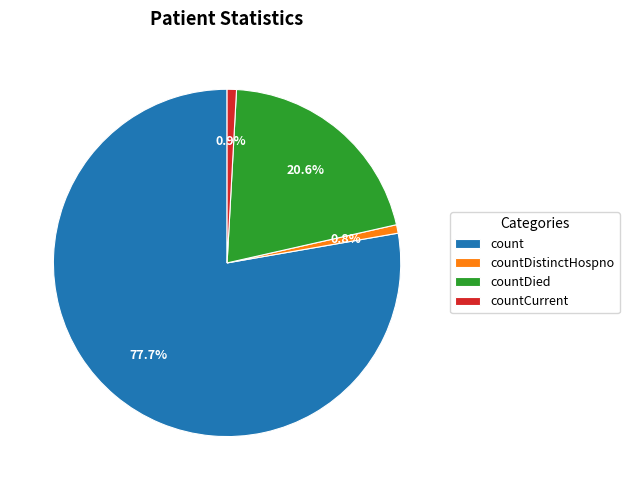

Does countDied account for over 50% of the chart?

No